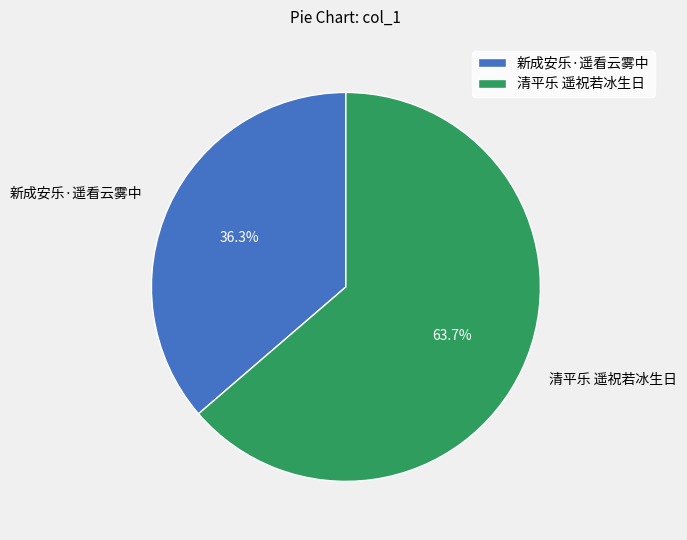

Which has a higher value, 清平乐 遥祝若冰生日 or 新成安乐·遥看云雾中?

清平乐 遥祝若冰生日